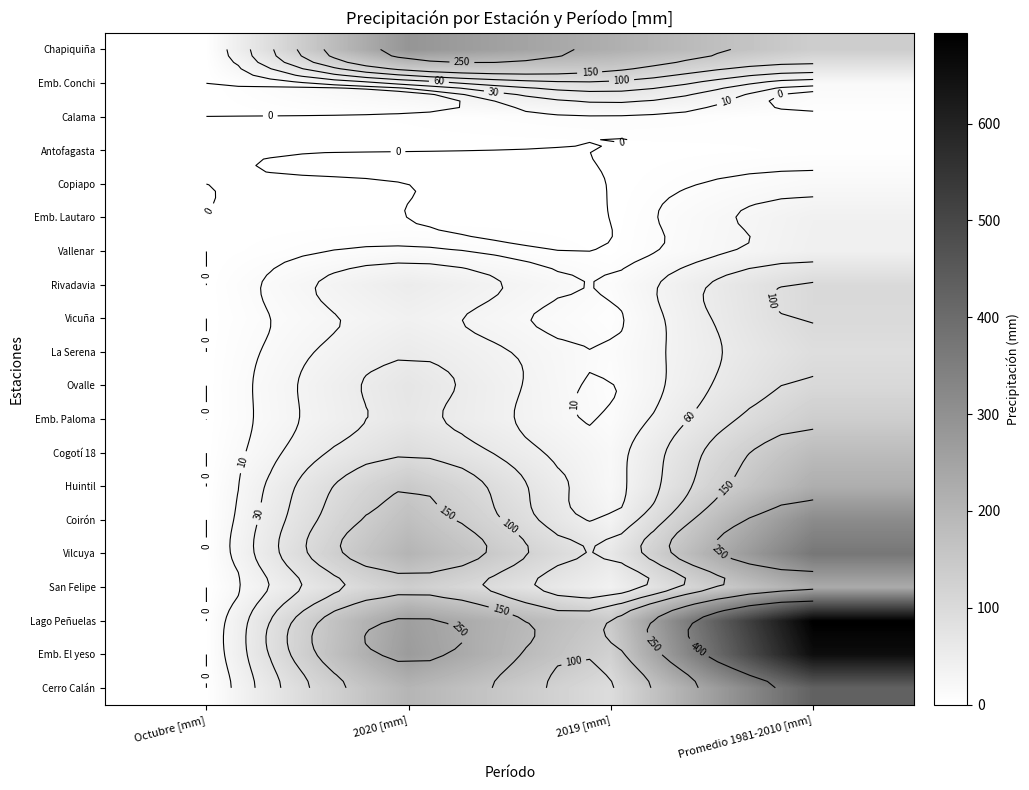

Rank the categories by Copiapo value from highest to lowest.

Promedio 1981-2010 [mm], 2019 [mm], Octubre [mm], 2020 [mm]